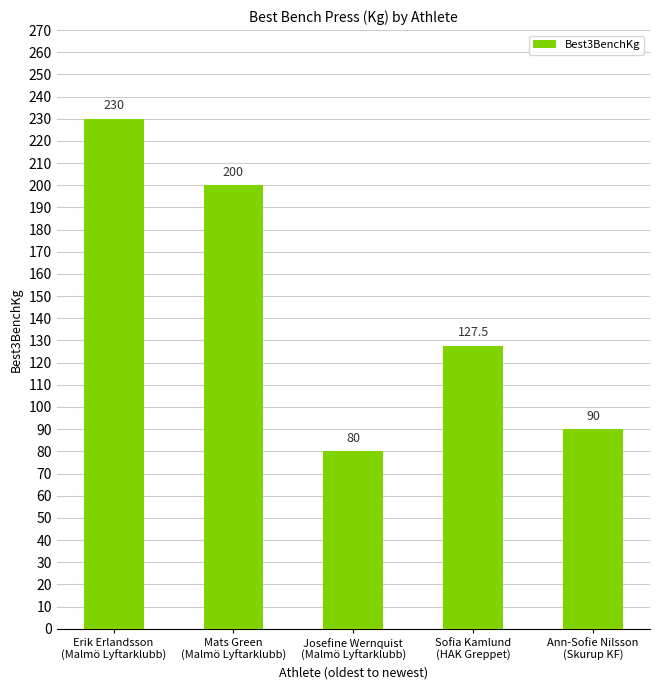

Reading left to right, extract all data points from this chart.

230.0	200.0	80.0	127.5	90.0